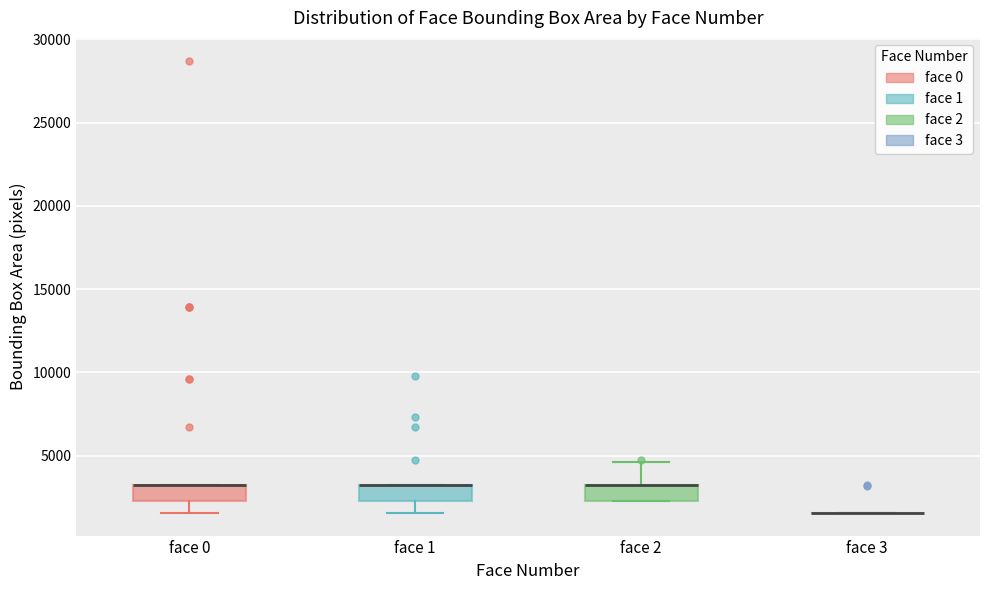

Reading left to right, read every box against the y-axis: the position of its median line, the range the box covers, and the ends of its whiskers. The values are not printed on the chart, so give them approximately, as read against the axis.

face 0: median 3000 (drawn on the box's upper edge), box 2500 to 3000, whiskers 1500 to 3000
face 1: median 3000 (drawn on the box's upper edge), box 2500 to 3000, whiskers 1500 to 3000
face 2: median 3000 (drawn on the box's upper edge), box 2500 to 3000, whiskers 2500 to 4500
face 3: box collapsed to a line at 1500, whiskers 1500 to 1500